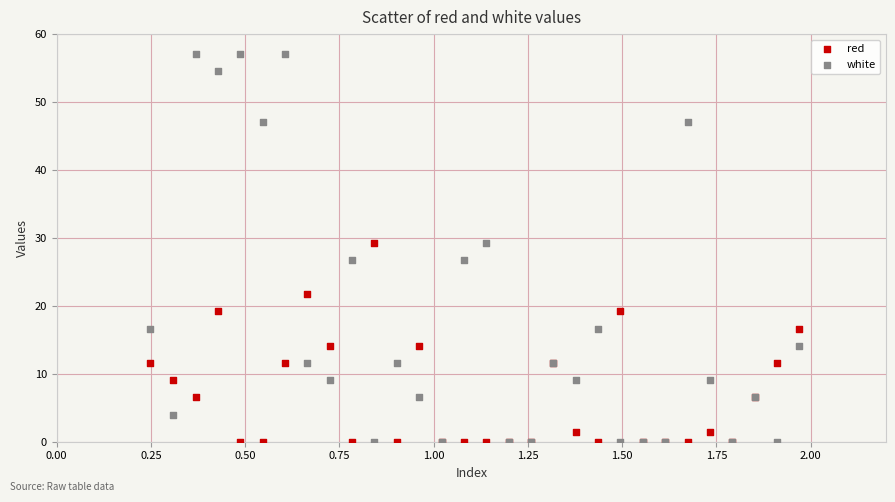

Which series reaches the maximum Y coordinate?

white